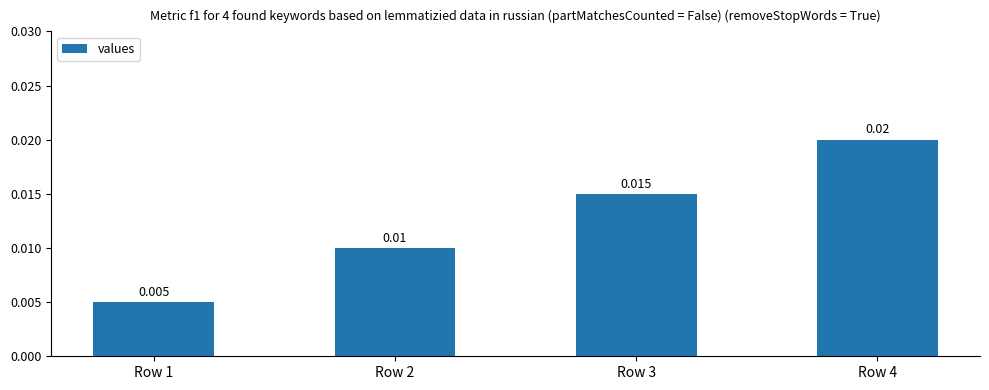

What is the sum of all values?

0.1